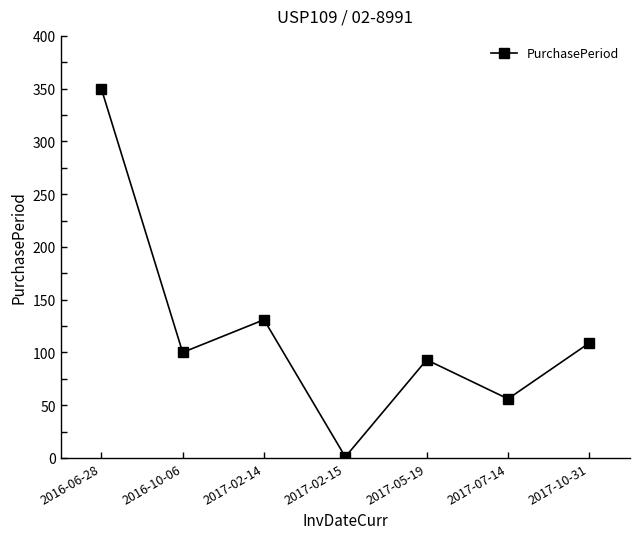

At which label does the data first exceed 100?

2016-06-28